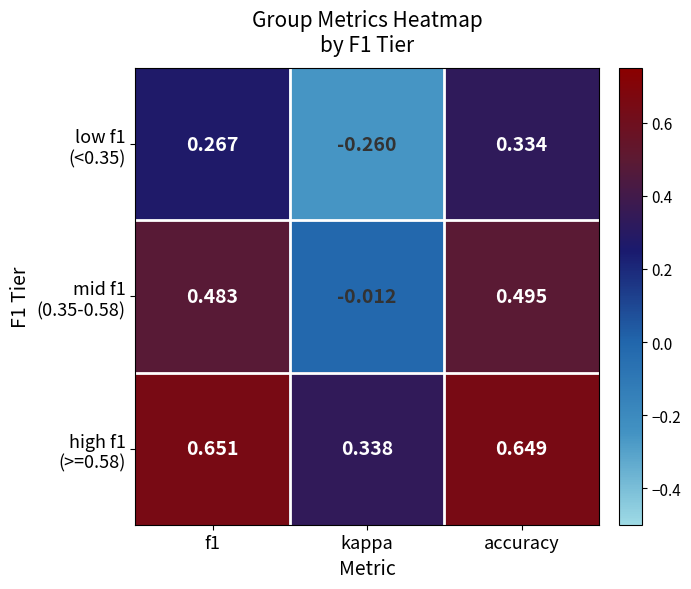

At which category is the sum across all series the highest?

accuracy